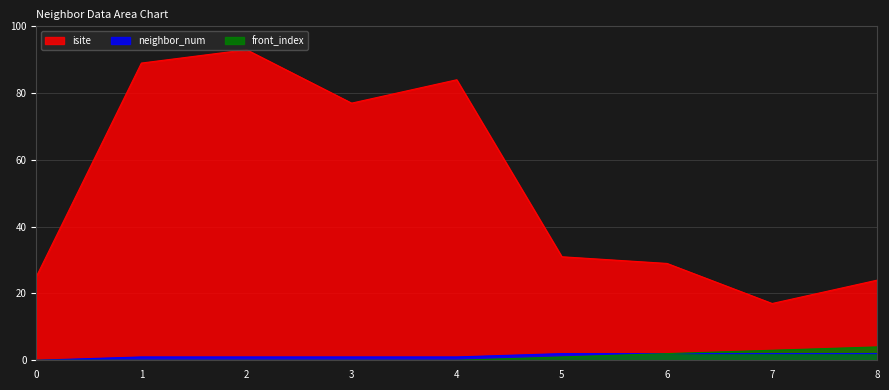

What is the difference between the second highest and minimum values in the front_index series?

3